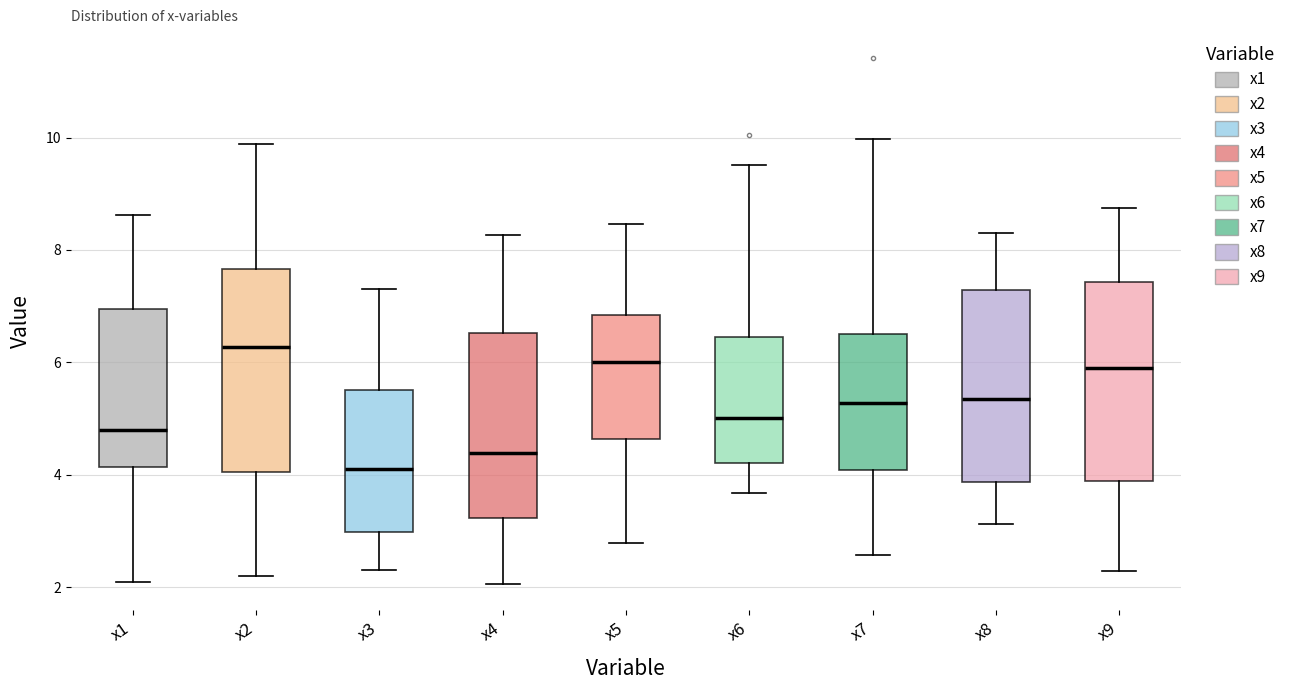

Reading left to right, read every box against the y-axis: the position of its median line, the range the box covers, and the ends of its whiskers. The values are not printed on the chart, so give them approximately, as read against the axis.

x1: median 4.8, box 4.2 to 7.0, whiskers 2.0 to 8.6
x2: median 6.2, box 4.0 to 7.6, whiskers 2.2 to 9.8
x3: median 4.2, box 3.0 to 5.6, whiskers 2.2 to 7.4
x4: median 4.4, box 3.2 to 6.6, whiskers 2.0 to 8.2
x5: median 6.0, box 4.6 to 6.8, whiskers 2.8 to 8.4
x6: median 5.0, box 4.2 to 6.4, whiskers 3.6 to 9.6
x7: median 5.2, box 4.0 to 6.6, whiskers 2.6 to 10.0
x8: median 5.4, box 3.8 to 7.2, whiskers 3.2 to 8.4
x9: median 6.0, box 3.8 to 7.4, whiskers 2.2 to 8.8